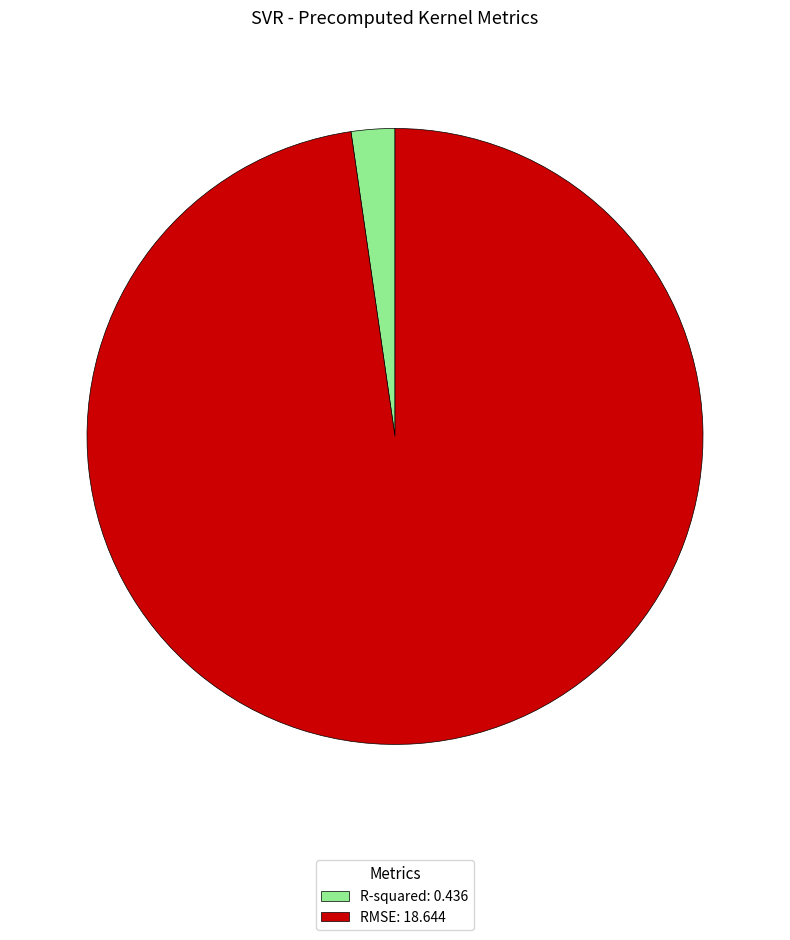

Which has a higher value, RMSE: 18.644 or R-squared: 0.436?

RMSE: 18.644